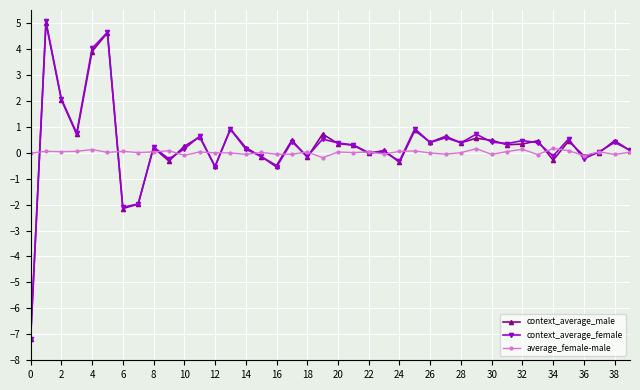

Does the chart have visible grid lines?

Yes